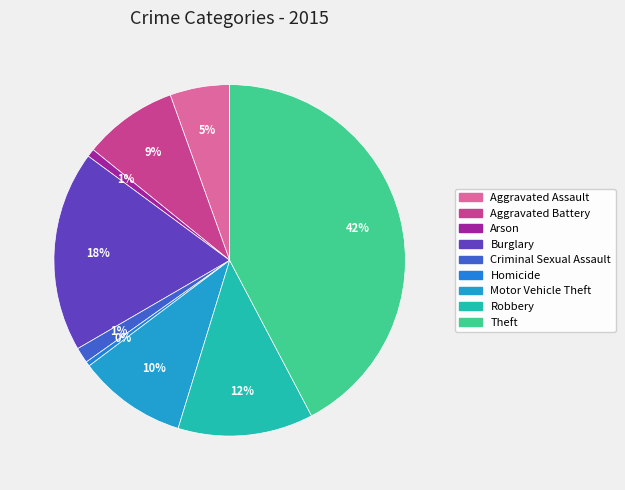

Count the number of slices in the pie.

9